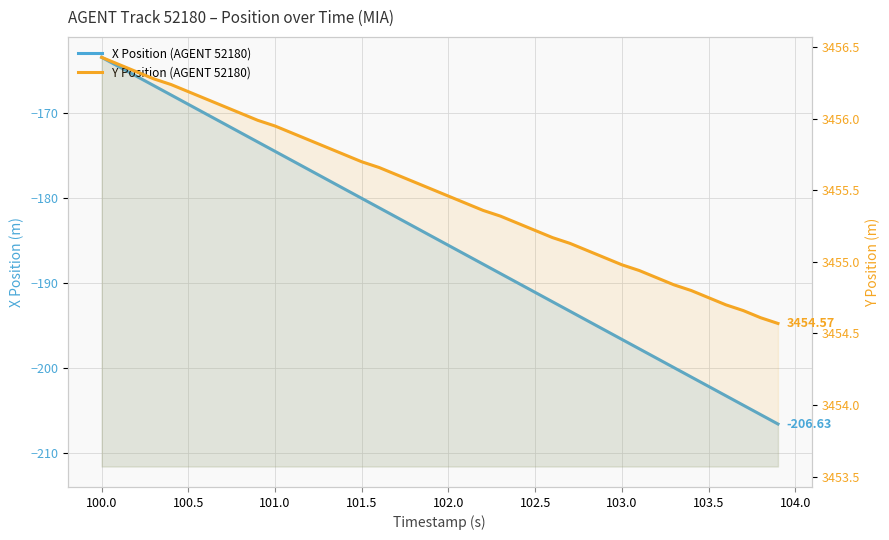

True or false: Y Position (AGENT 52180) has more than 1 interior local peaks.

False